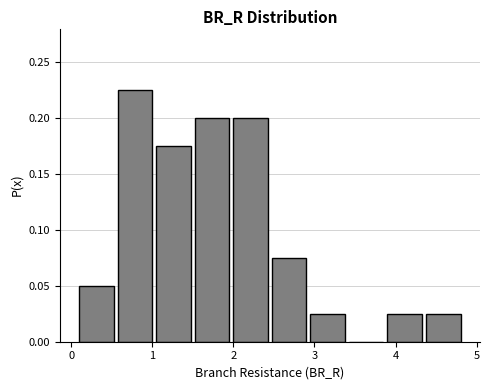

Reading left to right, list every bar in this chart as the range it spans on the x-axis followed by its height. Neither the bar edges nor the heights are printed on the chart, so give them approximately, as read against the axes.

0.1 to 0.5: 0.050
0.5 to 1.0: 0.225
1.0 to 1.5: 0.175
1.5 to 2.0: 0.200
2.0 to 2.4: 0.200
2.4 to 2.9: 0.075
2.9 to 3.4: 0.025
3.4 to 3.9: 0
3.9 to 4.3: 0.025
4.3 to 4.8: 0.025